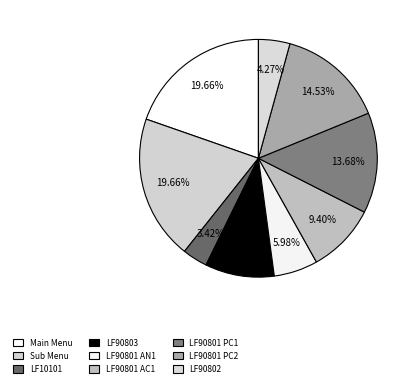

How many slices are in this pie chart?

9